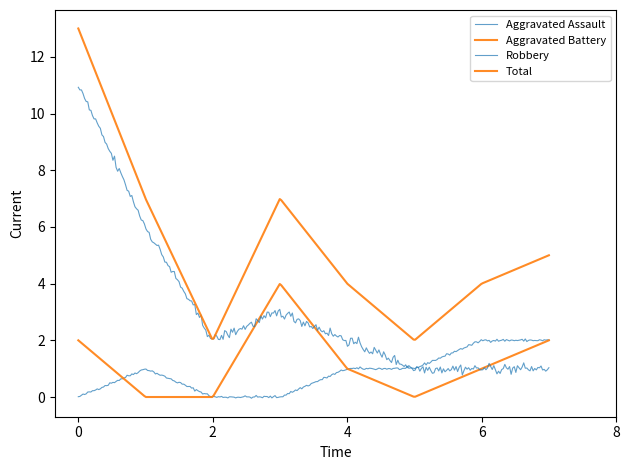

List the series in order of their peak value, lowest first.

Aggravated Assault, Aggravated Battery, Robbery, Total